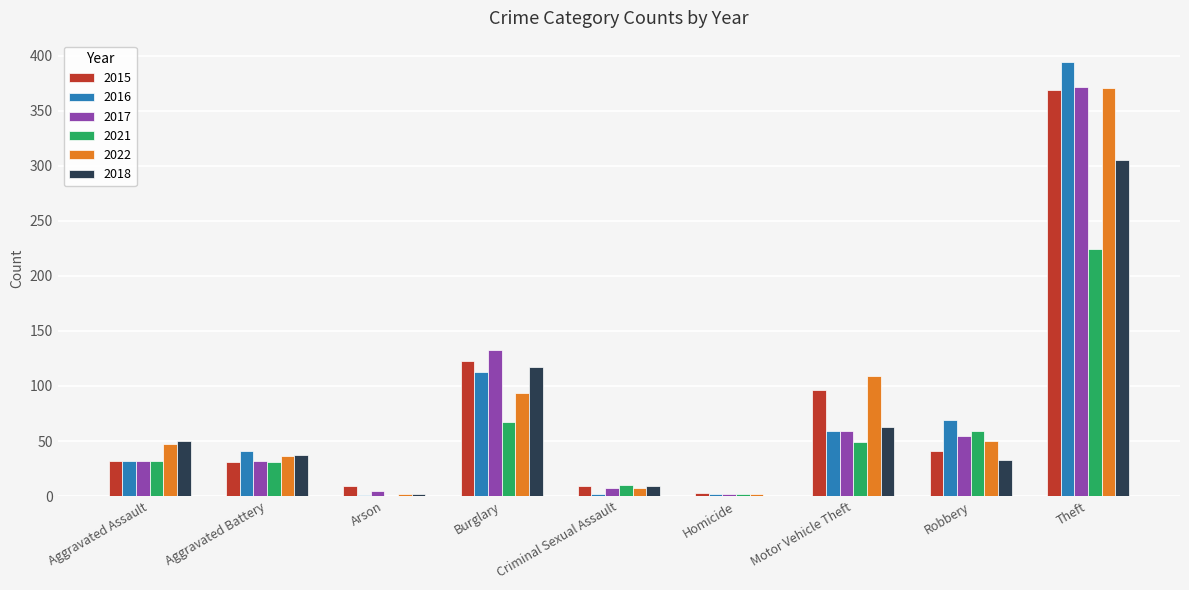

What is the greatest value displayed?

394